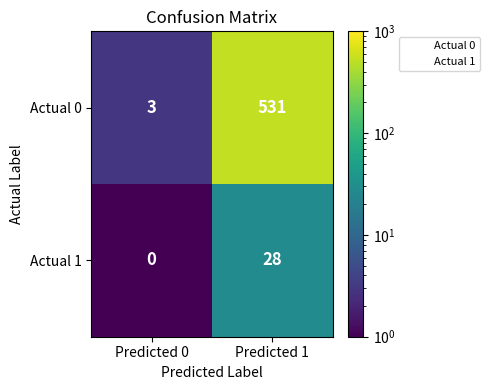

Rank the series by their average value, from highest to lowest.

Actual 0, Actual 1